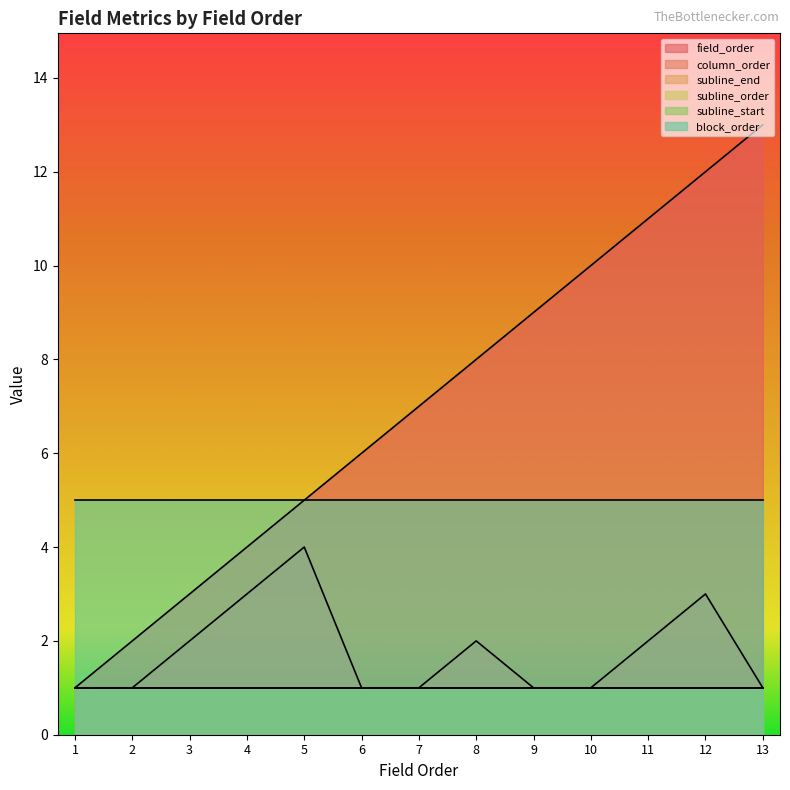

Rank the series at 6 from highest to lowest value.

field_order, block_order, column_order, subline_end, subline_order, subline_start